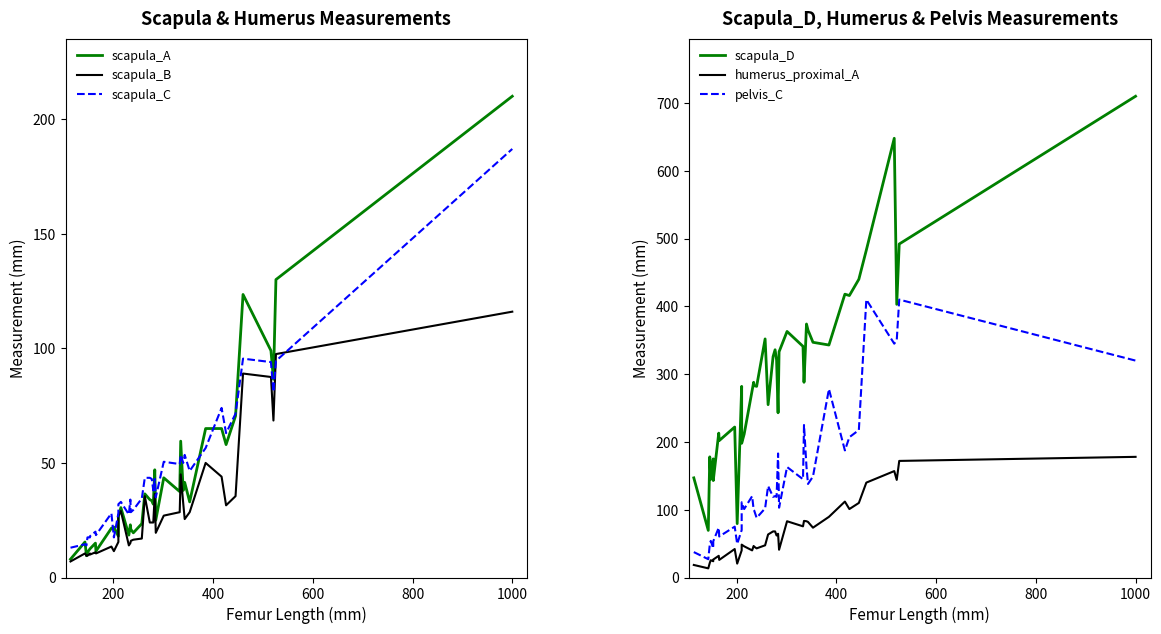

At which category does scapula_C reach its first local peak?

200